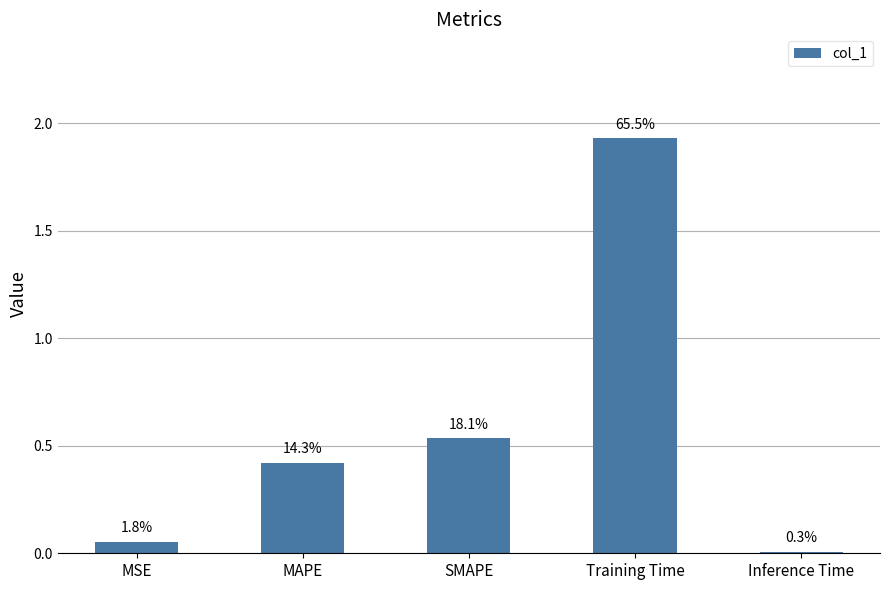

Are the bars horizontal?

No